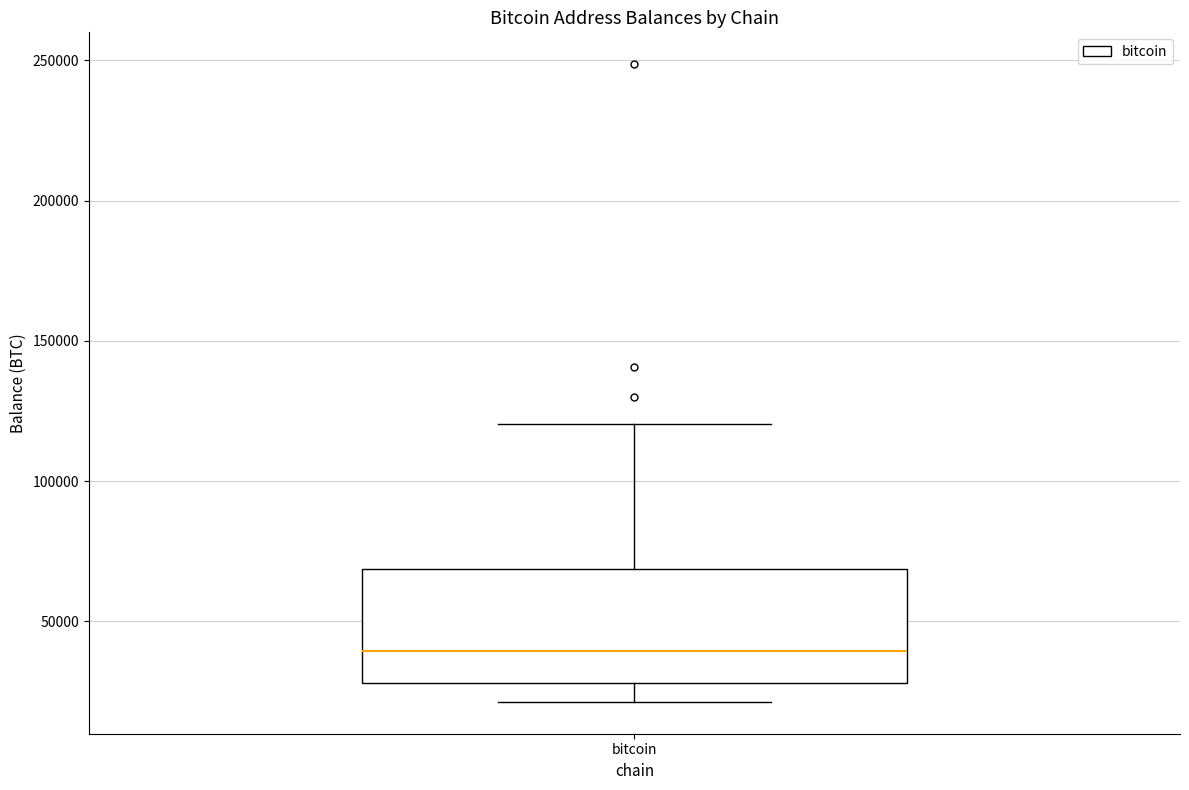

Transcribe this box plot: give where the median line is, the range the box spans, and where the two whiskers end, as read against the y-axis. The values are not printed on the chart, so give them approximately, as read against the axis.

median 40000, box 30000 to 70000, whiskers 20000 to 120000